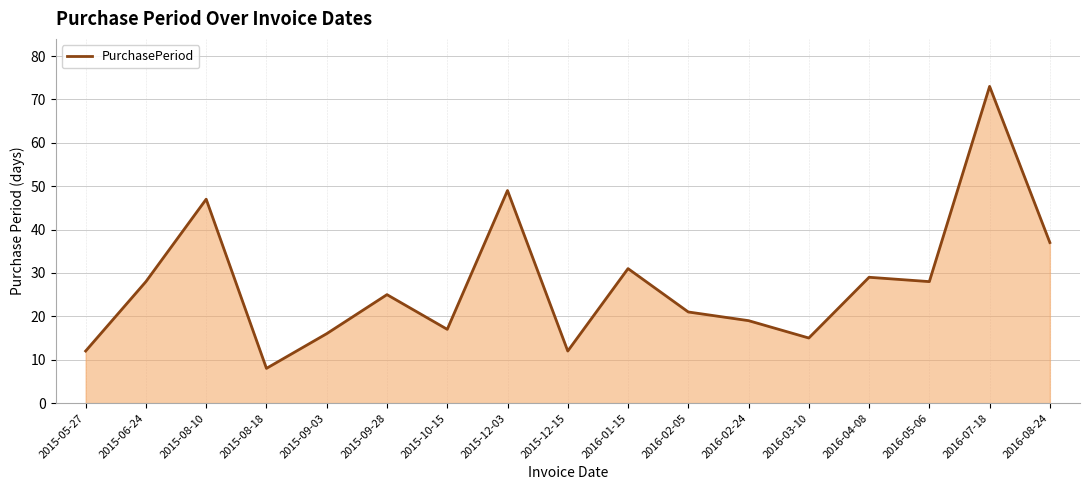

Reading left to right, extract all data points from this chart.

12	28	47	8	16	25	17	49	12	31	21	19	15	29	28	73	37